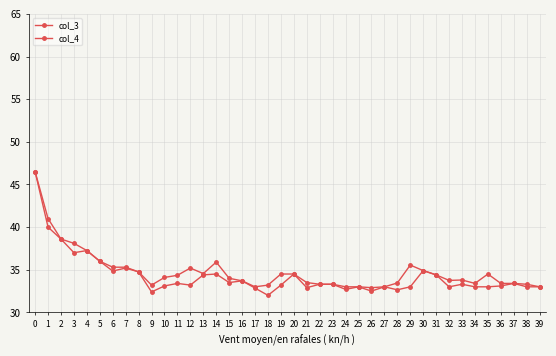

List the series in order of their overall mean, highest first.

col_4, col_3